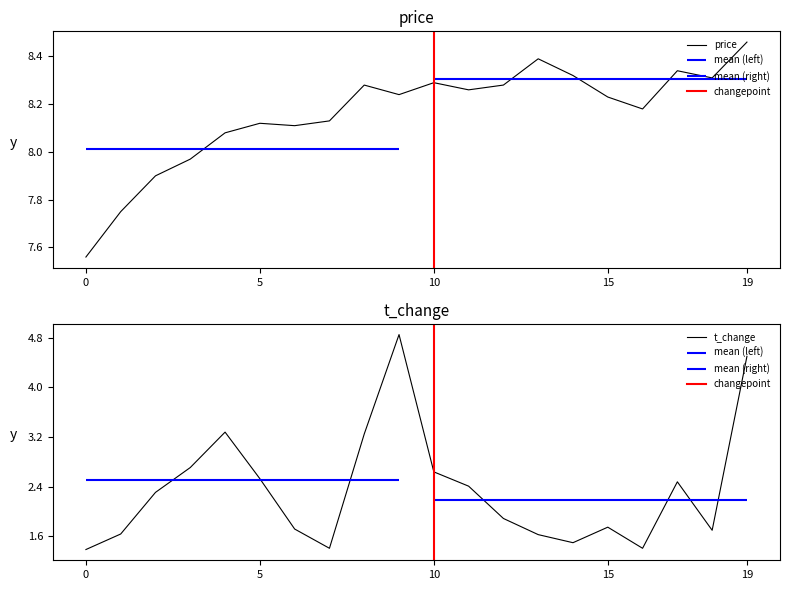

True or false: price has a value of 14.6 at 15.

False